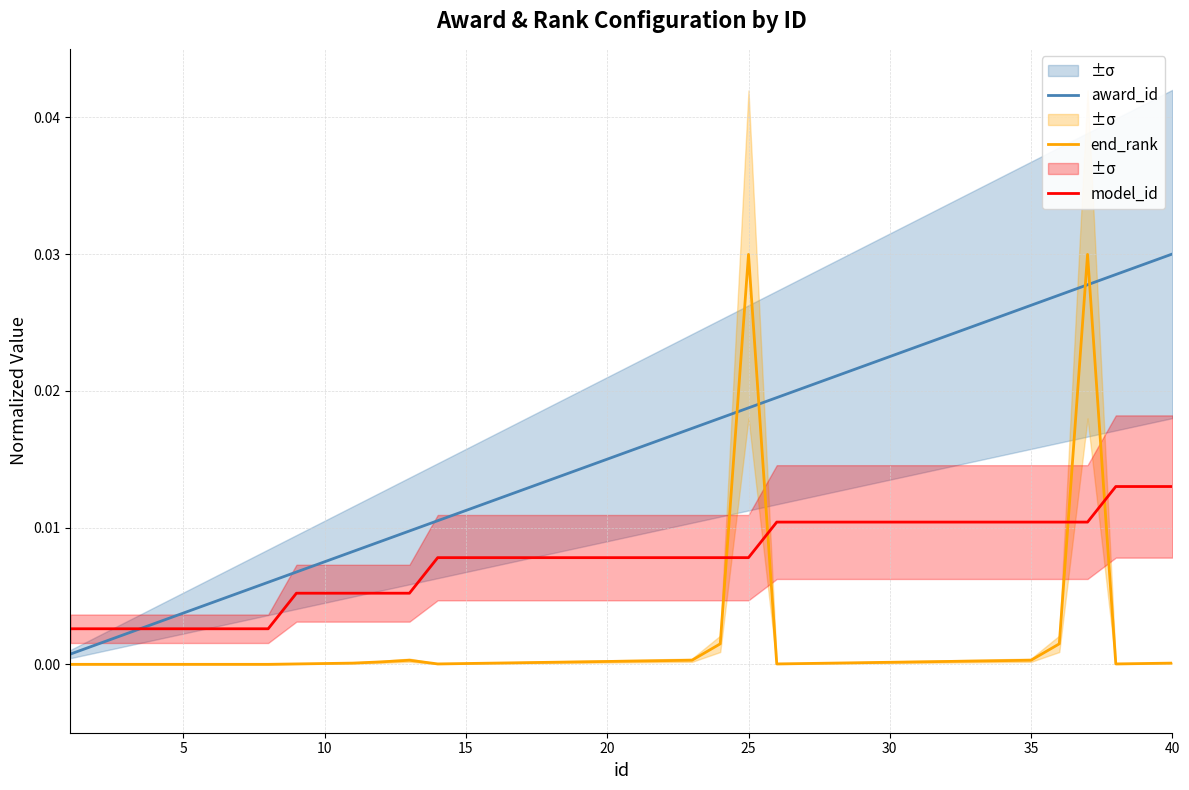

How many times do model_id and end_rank cross each other?

4